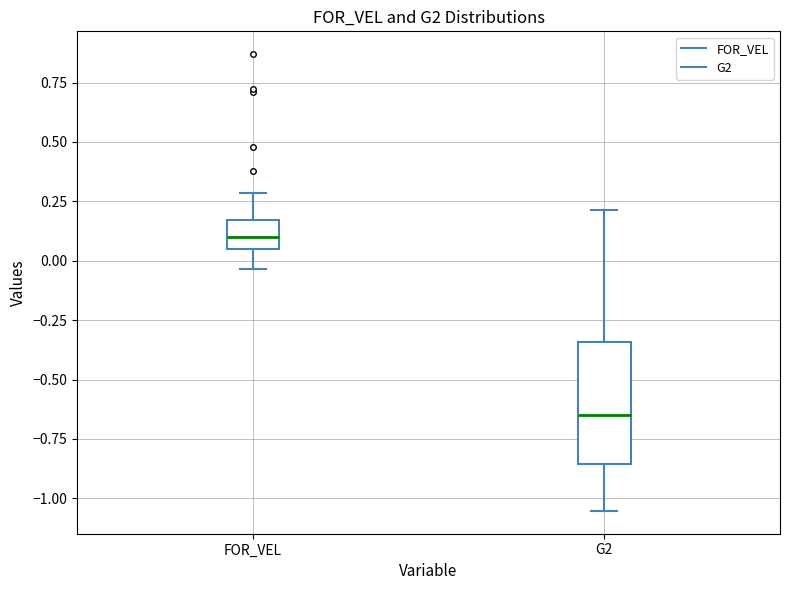

Which box's median line is the lowest?

G2